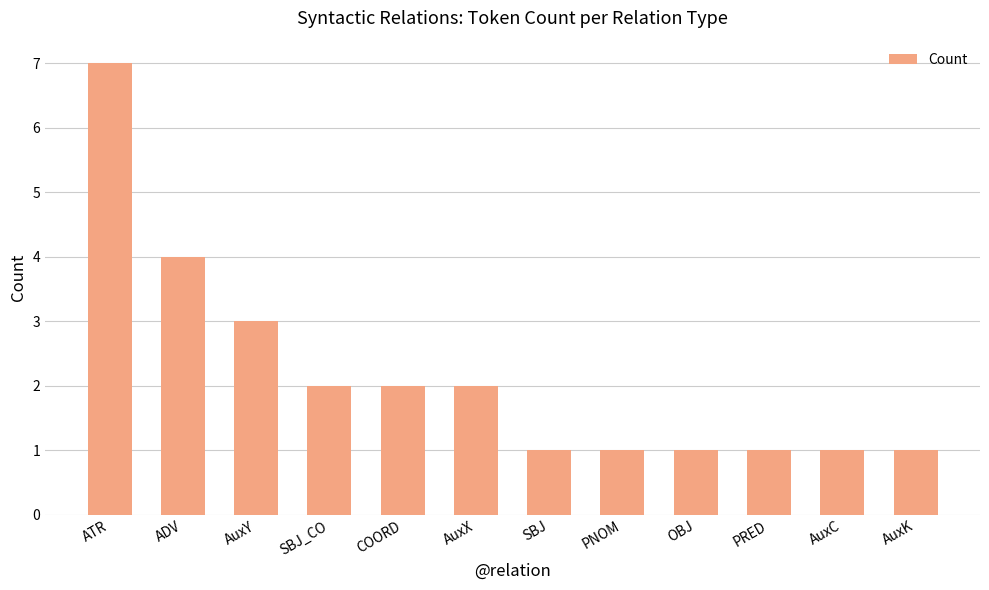

Count the values in the range 1 to 3.

10